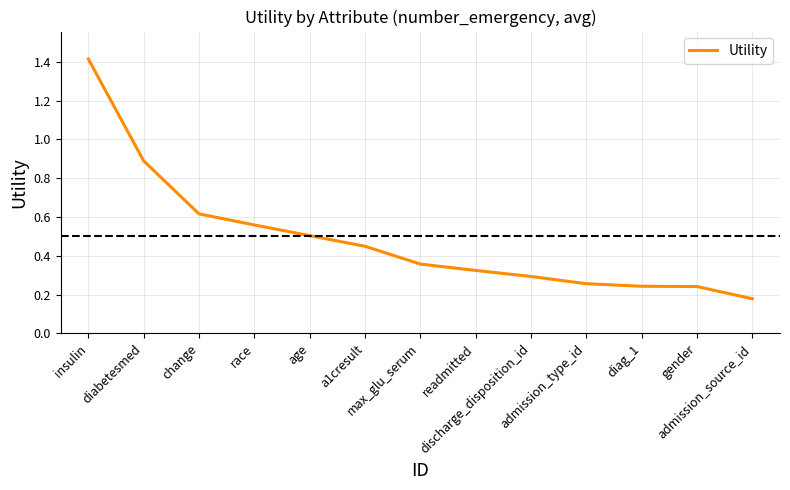

What is the maximum value shown in the chart?

1.4